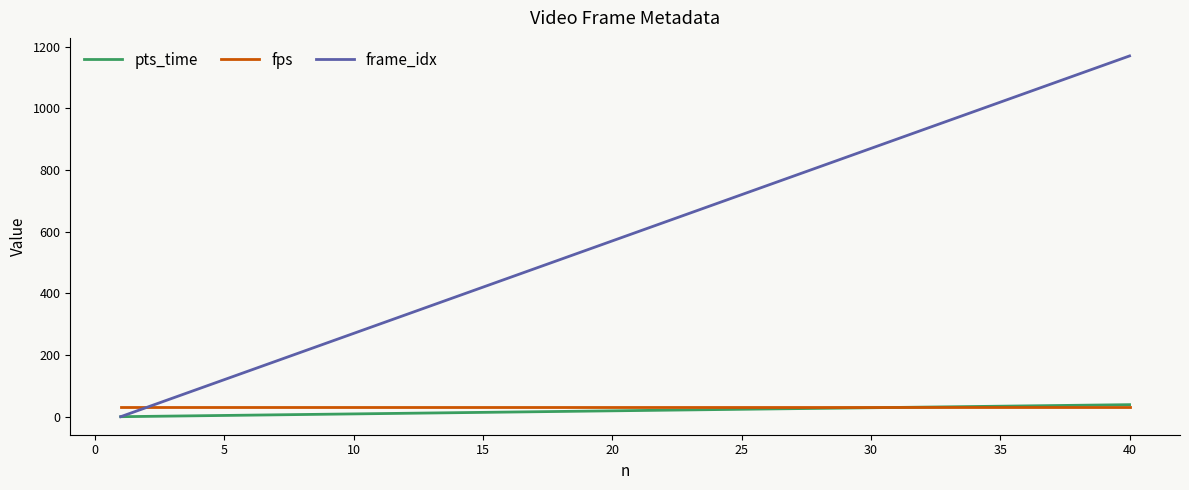

Which series has the largest total across all categories?

frame_idx